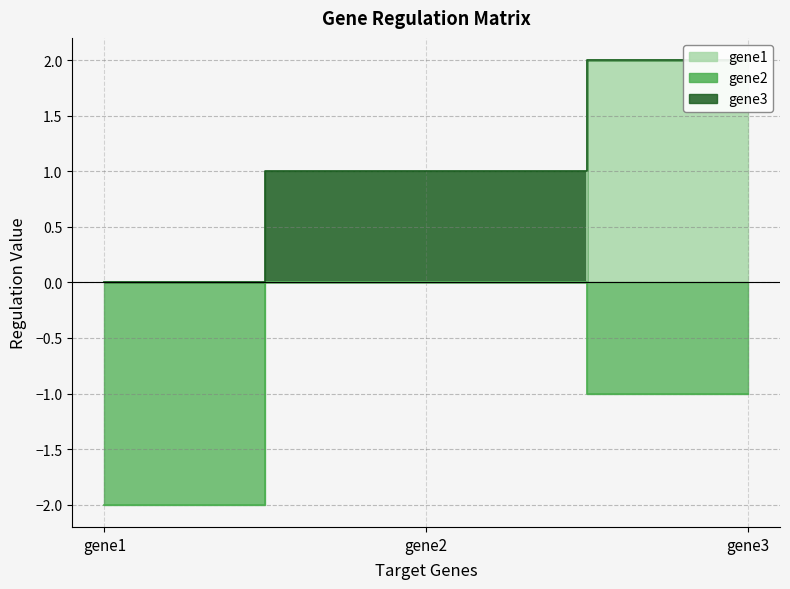

Which category has the highest value in the gene1 series?

gene3